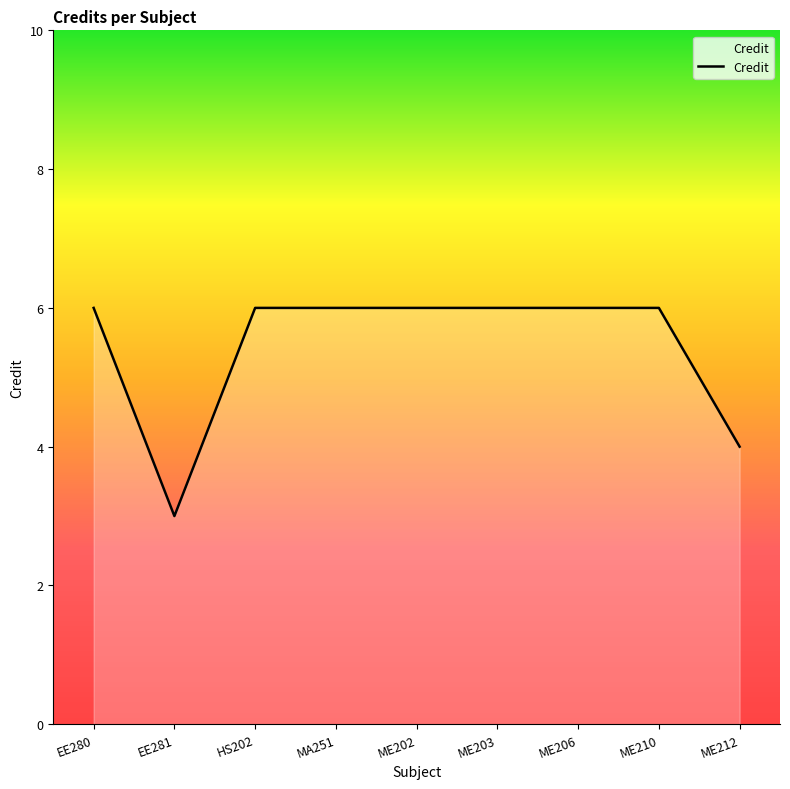

Is it true that the value at EE281 is 2?

False